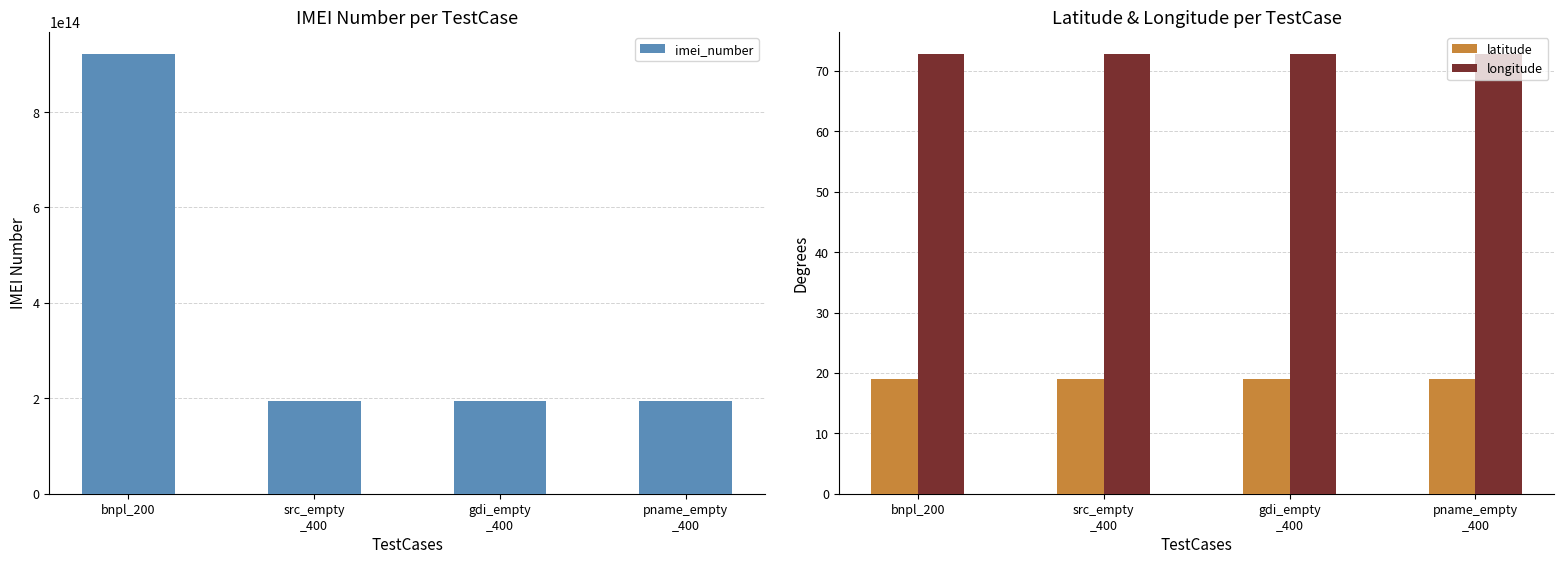

Does the chart contain any negative values?

No